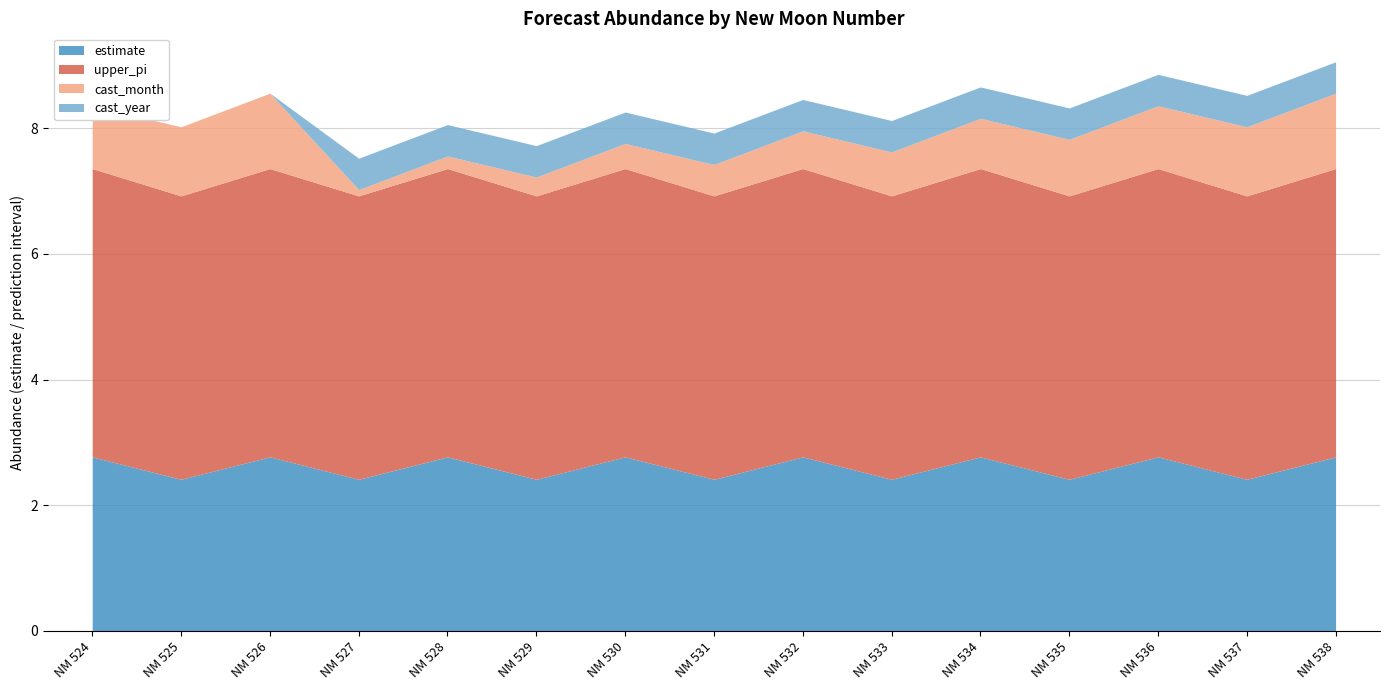

How many estimate values are between 2 and 3?

15